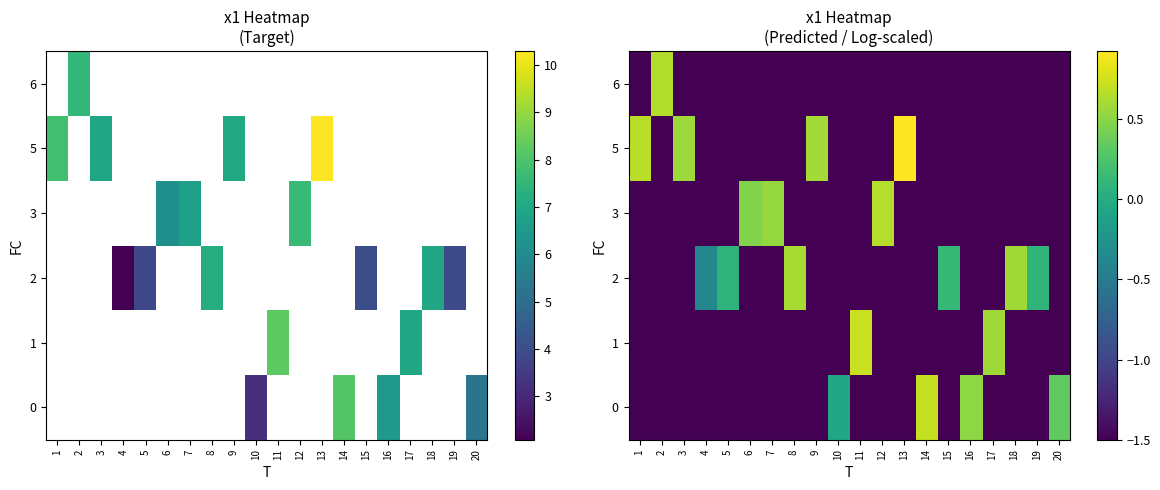

How many values in row_4 are above zero?

4